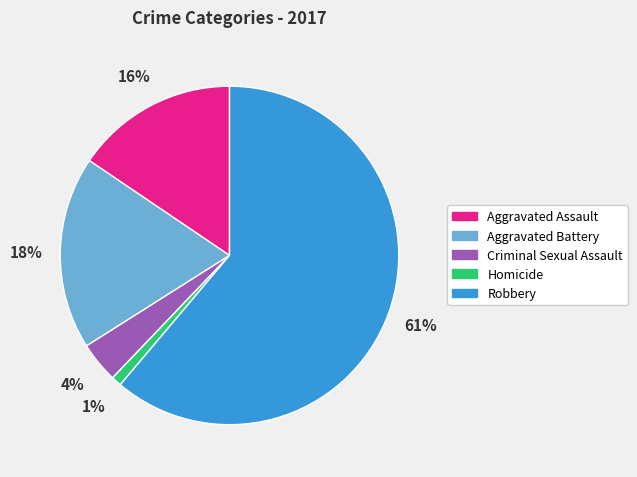

Rank the categories by value from highest to lowest.

Robbery, Aggravated Battery, Aggravated Assault, Criminal Sexual Assault, Homicide